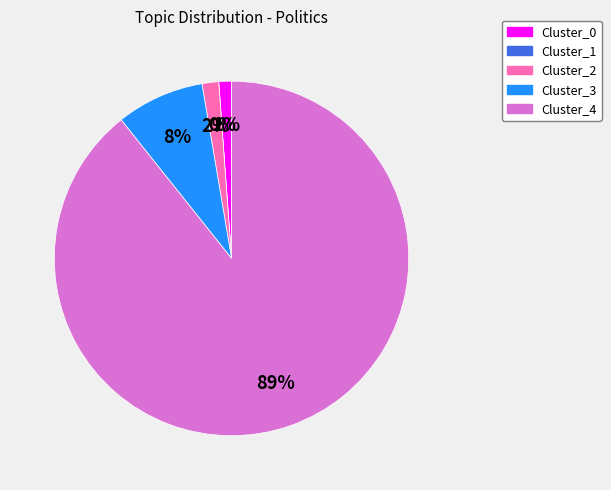

Rank the categories by value from highest to lowest.

Cluster_4, Cluster_3, Cluster_2, Cluster_0, Cluster_1